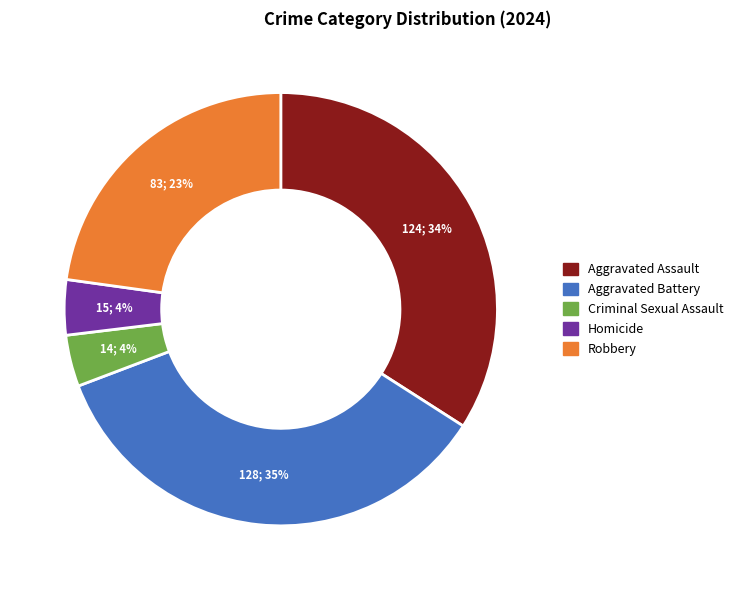

Which has a higher value, Aggravated Assault or Aggravated Battery?

Aggravated Battery